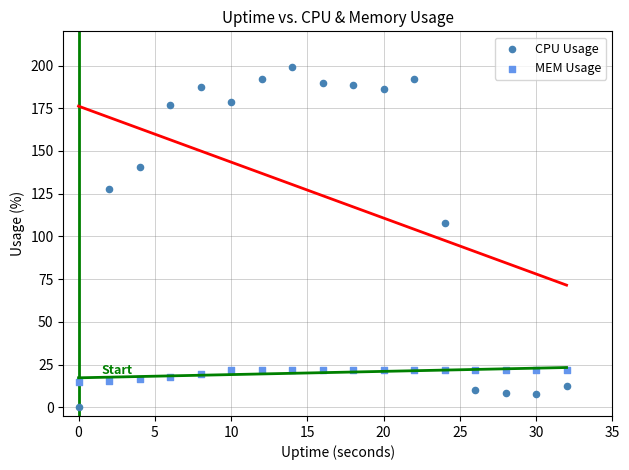

What are all the series names shown in the legend?

CPU Usage, MEM Usage